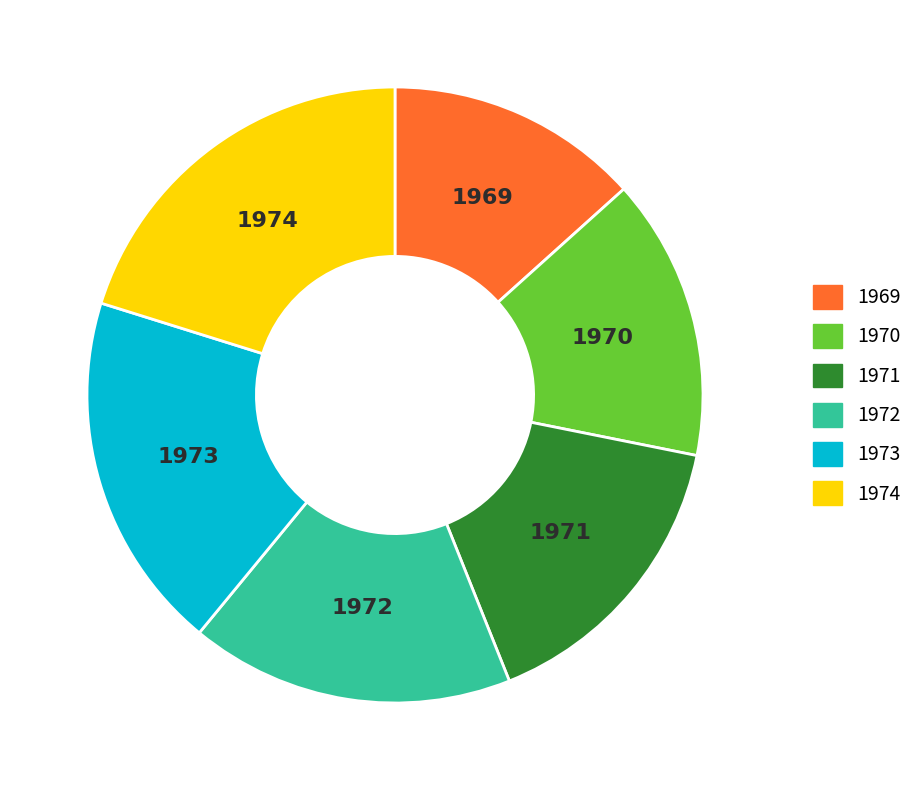

Is there a majority slice in this chart?

No